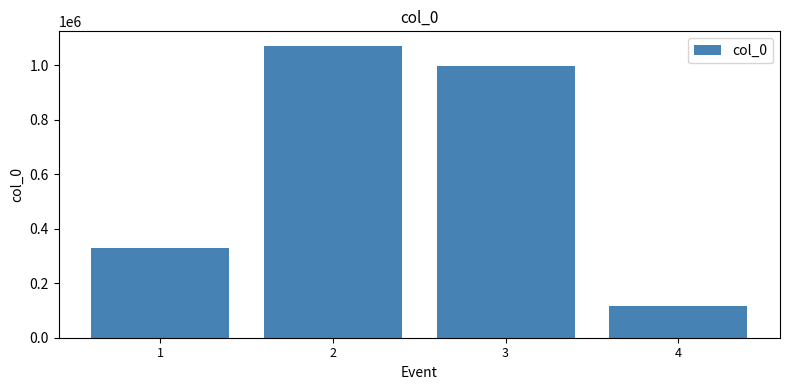

Read the value at 3, to the nearest 50.

997000